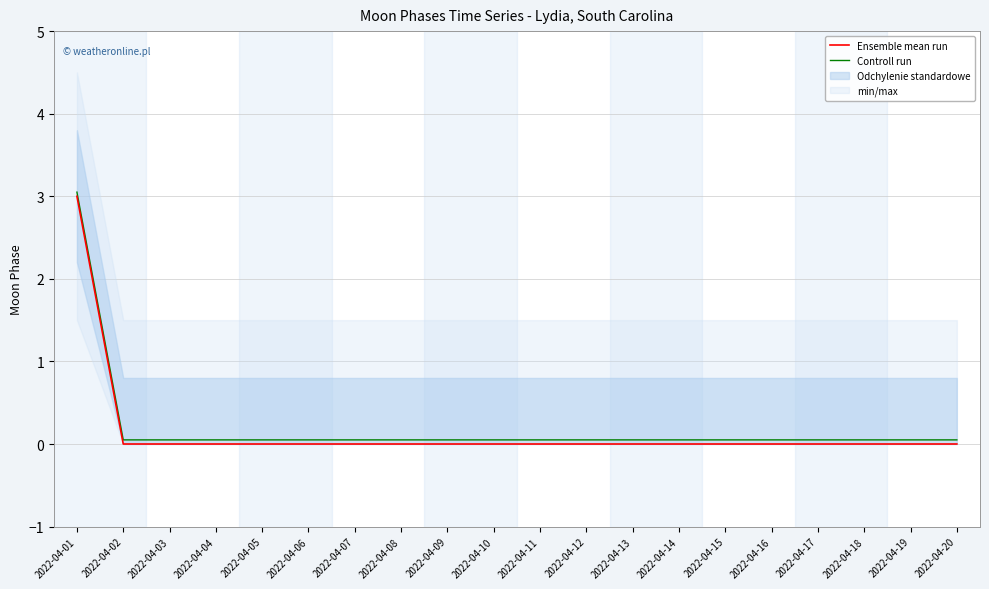

At which category is the sum across all series the highest?

2022-04-01